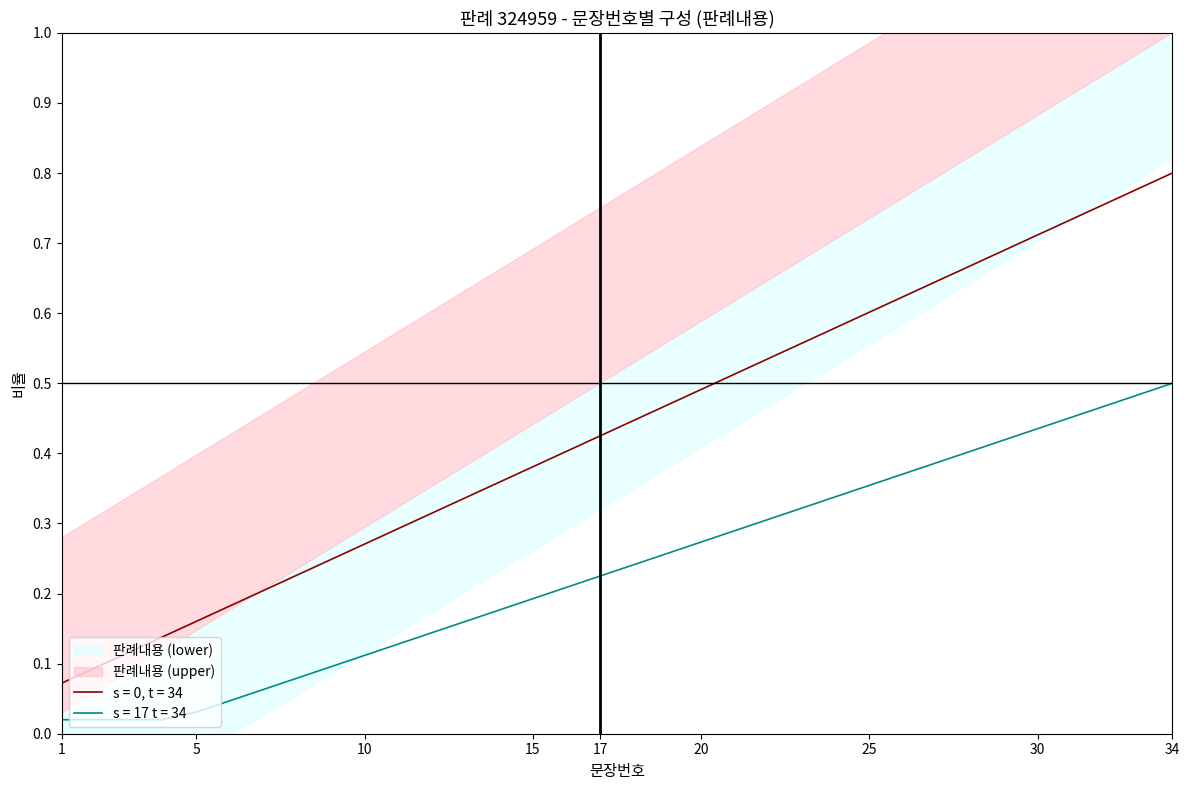

What is the average value of the 판례내용 (upper) series?

0.4